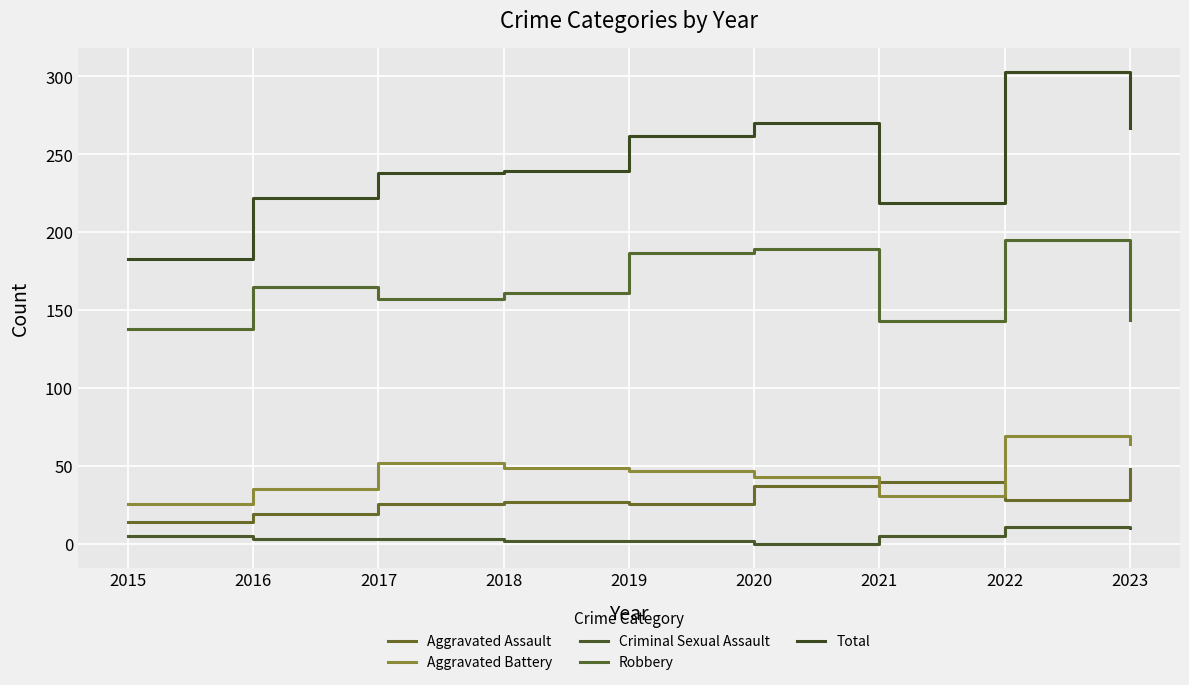

How many distinct data groups are displayed?

5